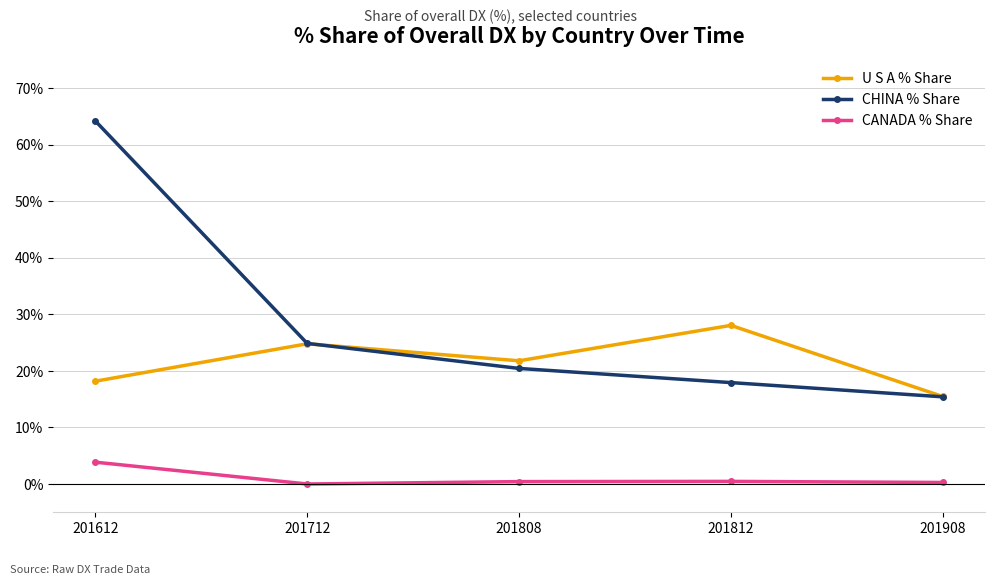

True or false: CANADA % Share has more than 1 points higher than both neighbors.

False